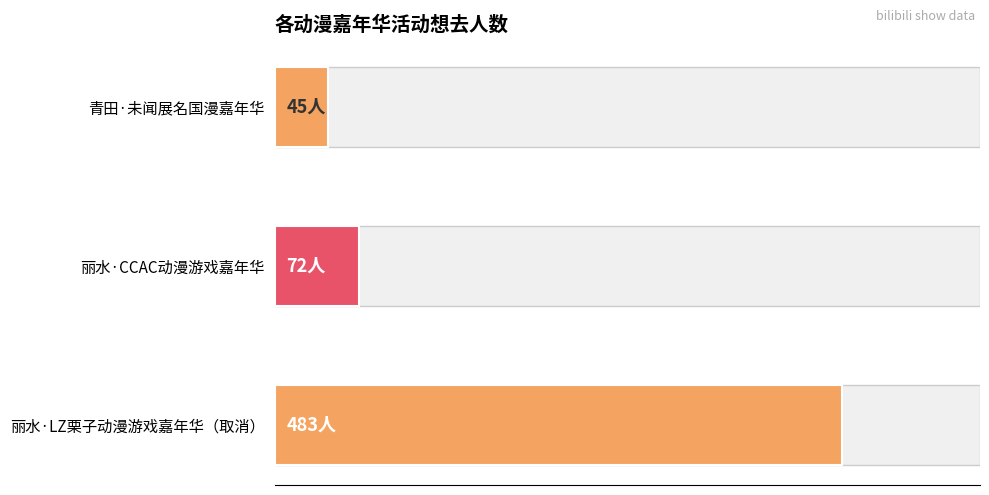

Reading right to left, list all the values displayed in this chart.

45	72	483